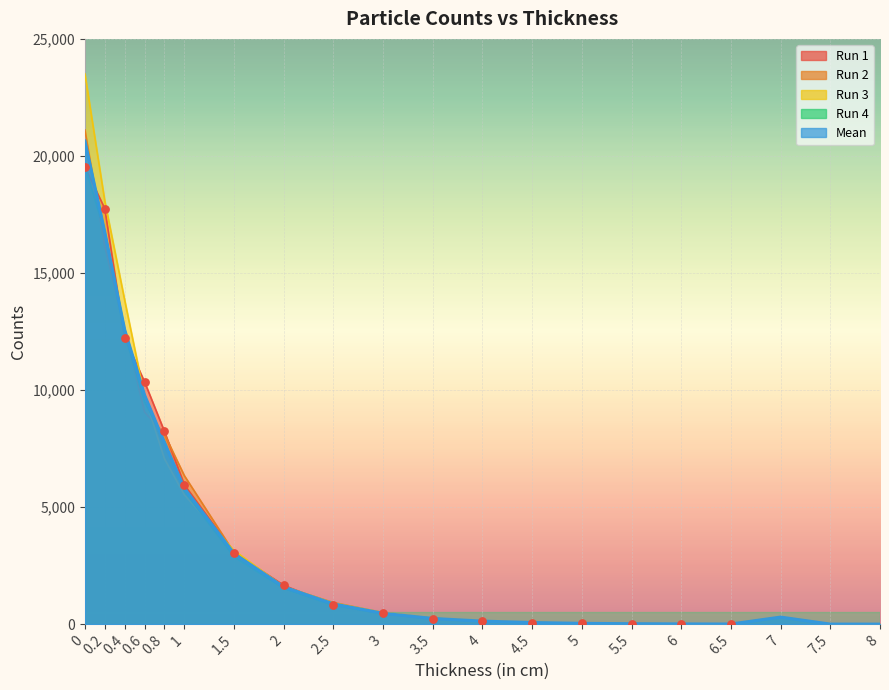

Is the value of Run 1 at 1 greater than the value of Run 3 at 1.5?

Yes